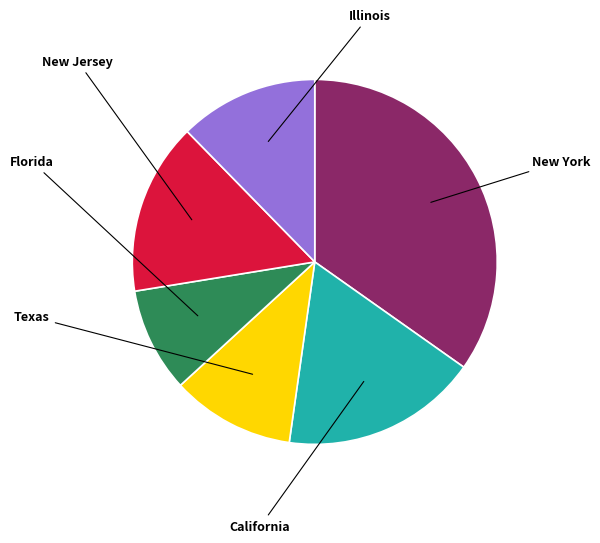

Is there any slice that represents more than half of the pie?

No